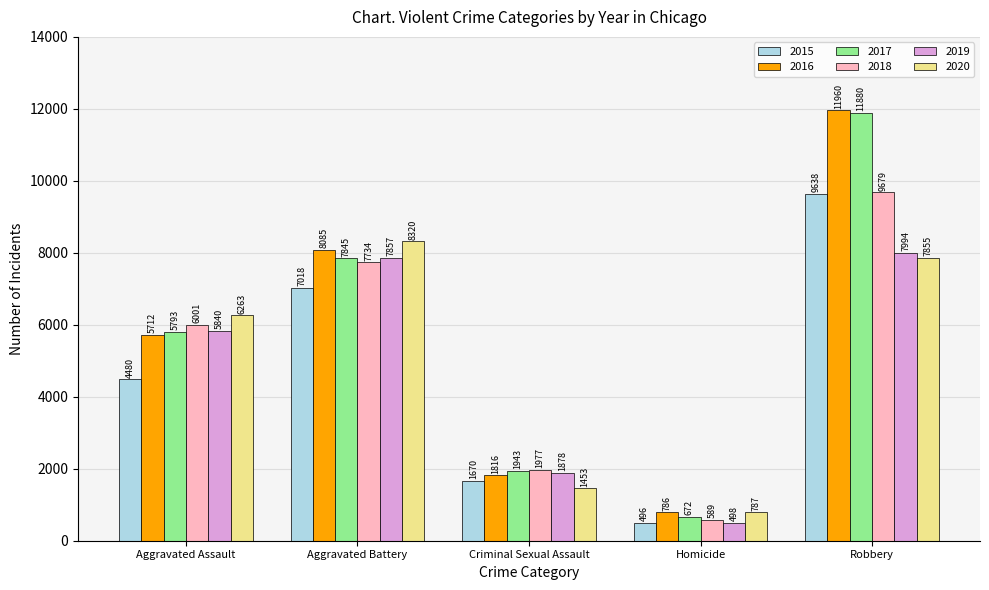

The 2017 series shows 19011 at Robbery. True or false?

False